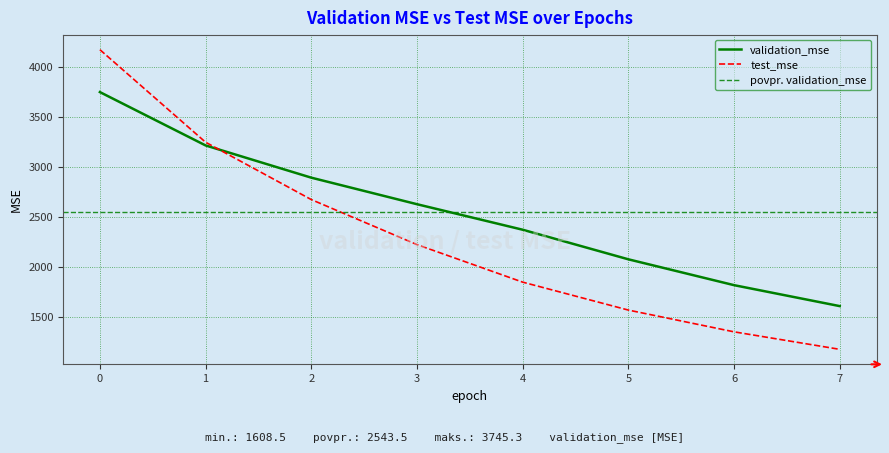

Which series ends up on top after the final intersection of validation_mse and test_mse?

validation_mse